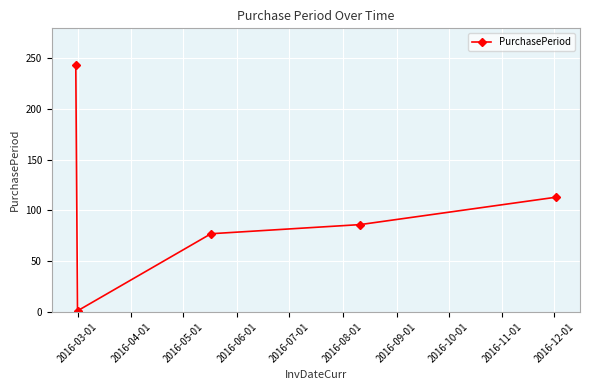

Reading right to left, transcribe all the data shown in this chart.

113	86	77	1	243